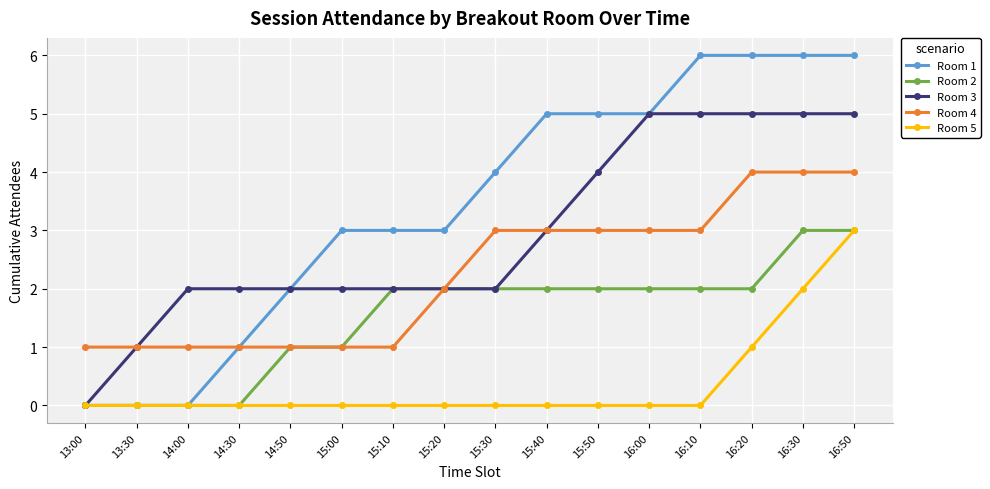

Is it true that Room 5 equals 2 at 16:30?

True